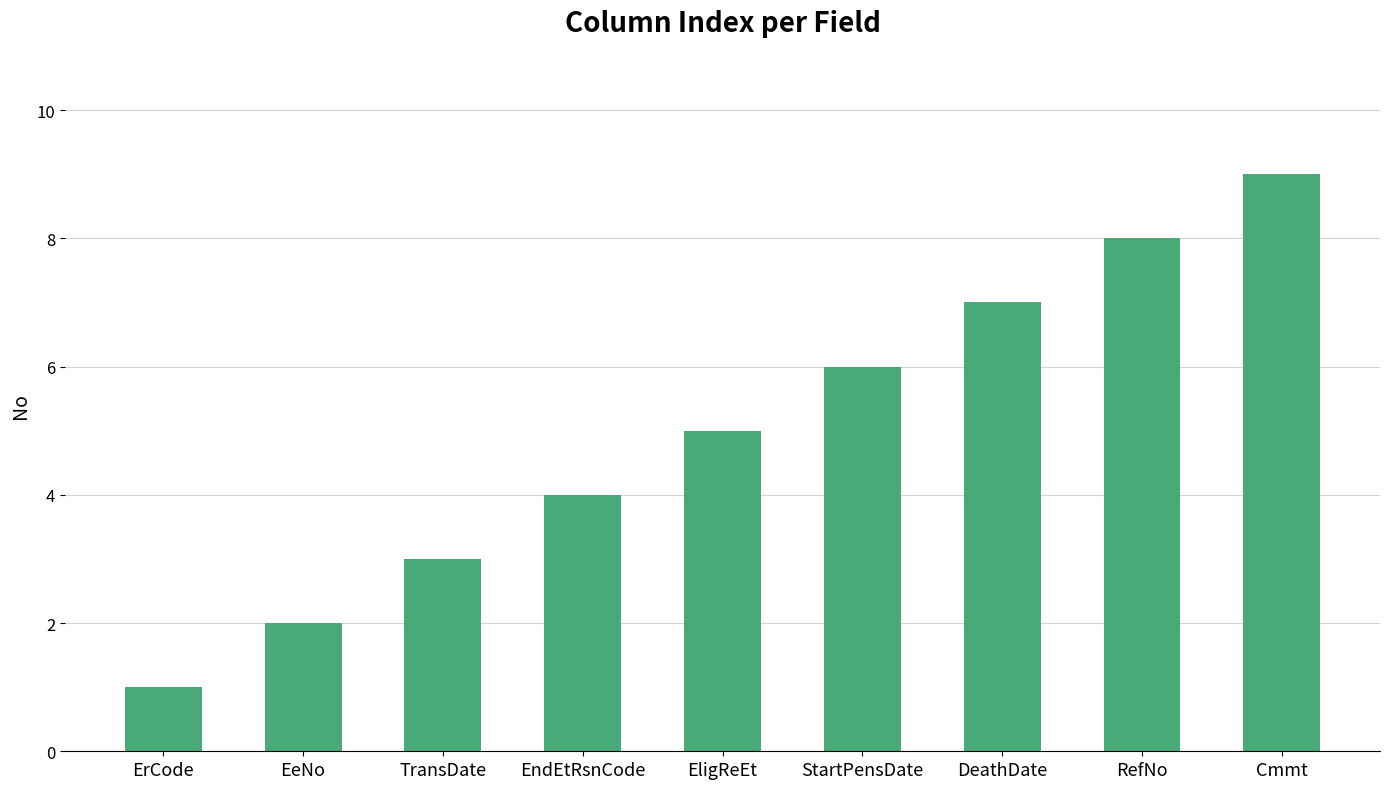

How many values are between 3 and 7?

5